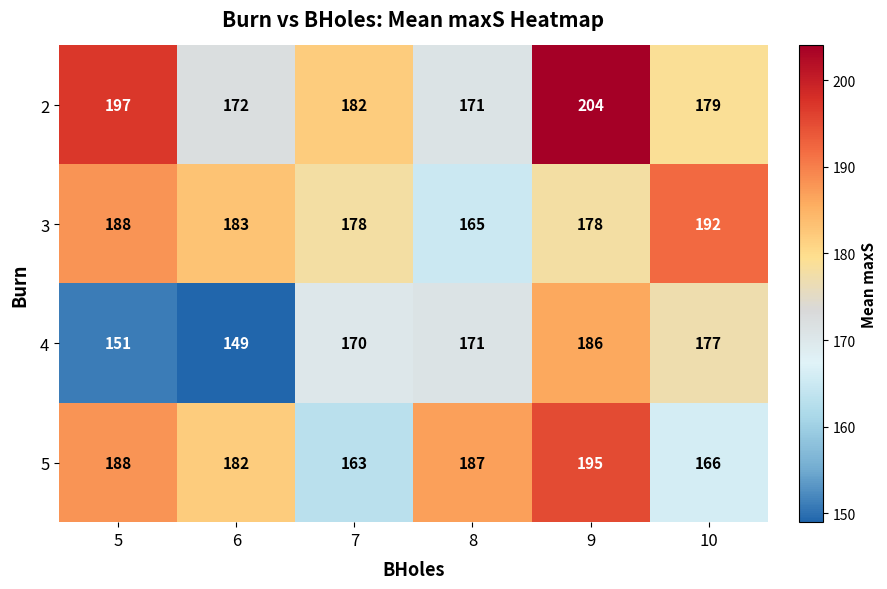

The value of 3 at 5 is 285. True or false?

False